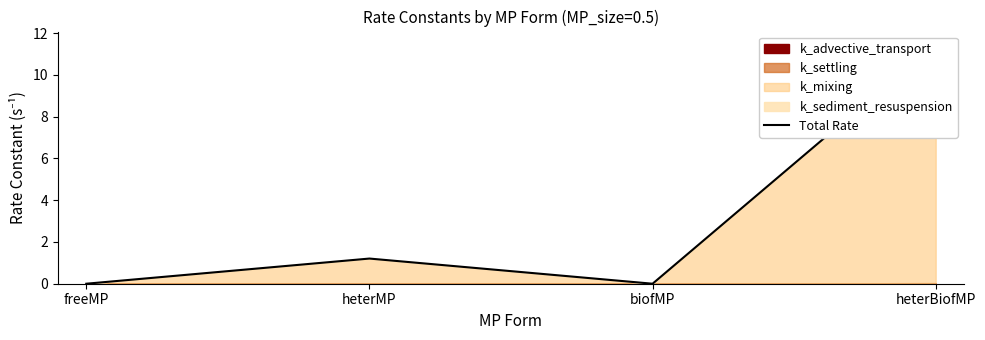

List the labels in order of value, smallest first.

freeMP, biofMP, heterMP, heterBiofMP